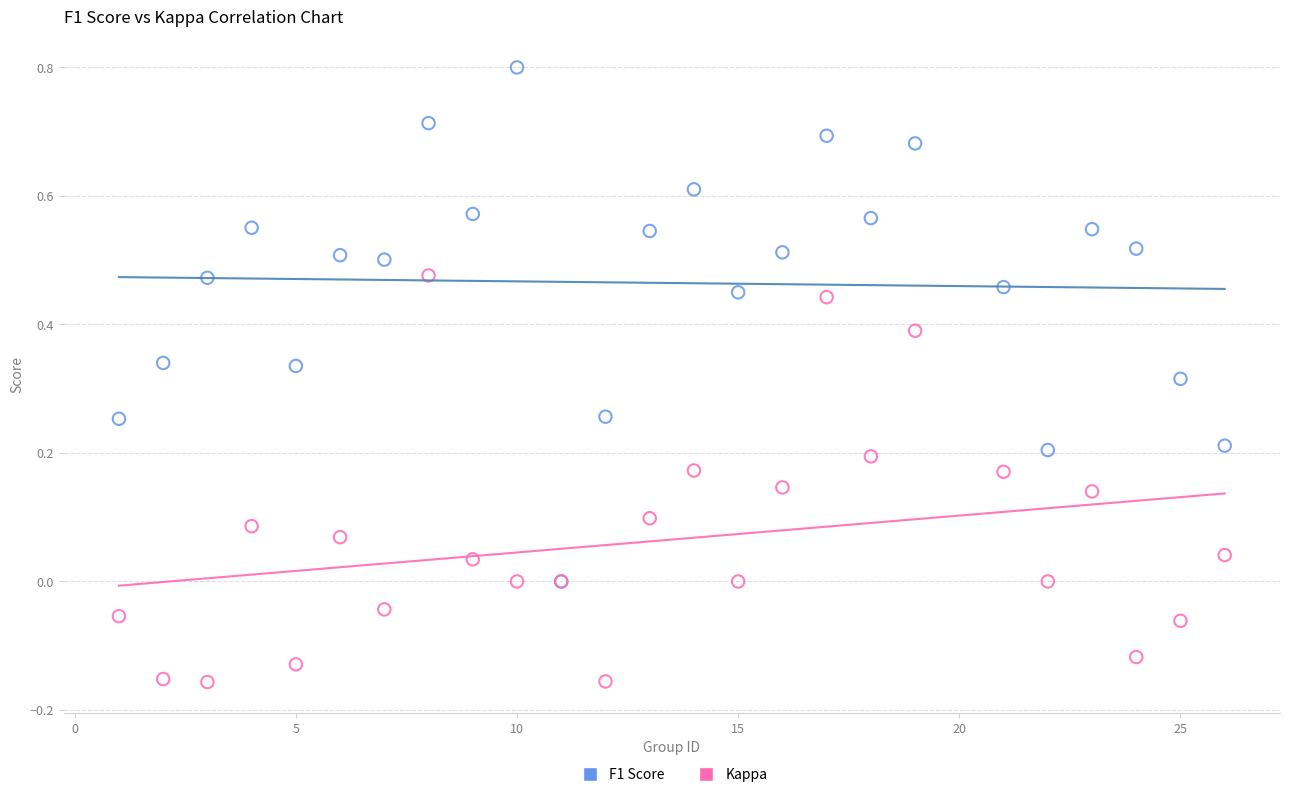

What are all the series names shown in the legend?

F1 Score, Kappa